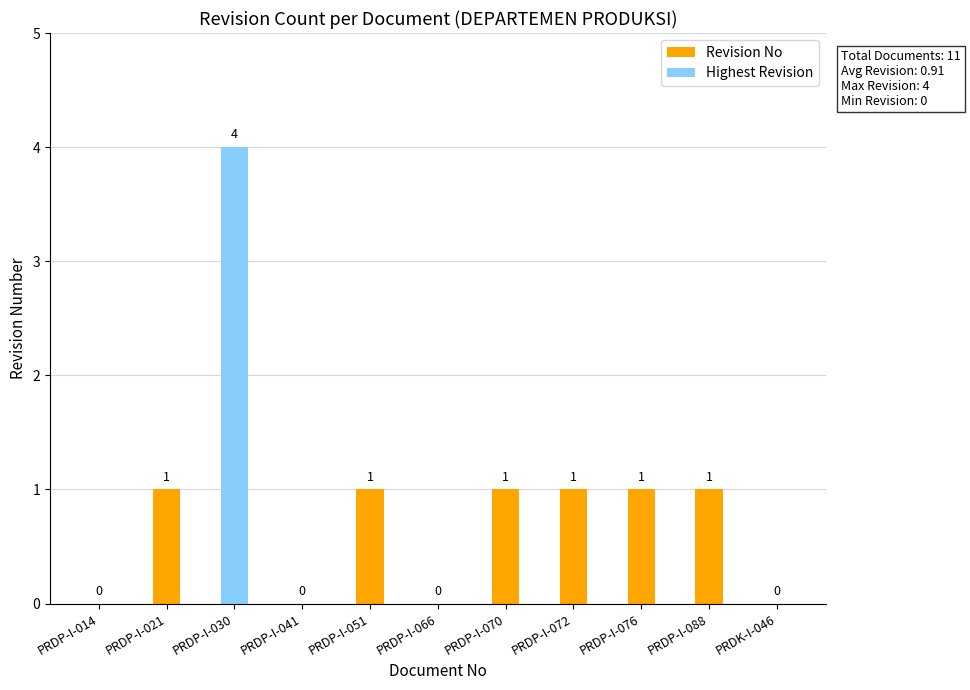

Are the bars horizontal?

No